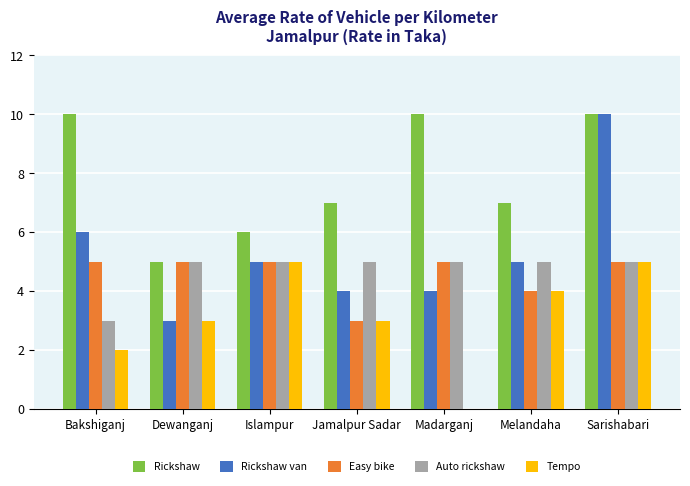

What are all the series names shown in the legend?

Rickshaw, Rickshaw van, Easy bike, Auto rickshaw, Tempo